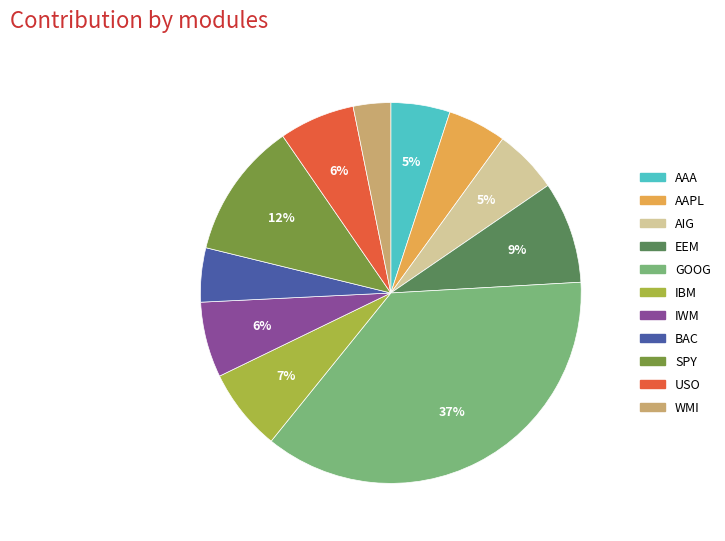

Between IBM and BAC, which is larger?

IBM